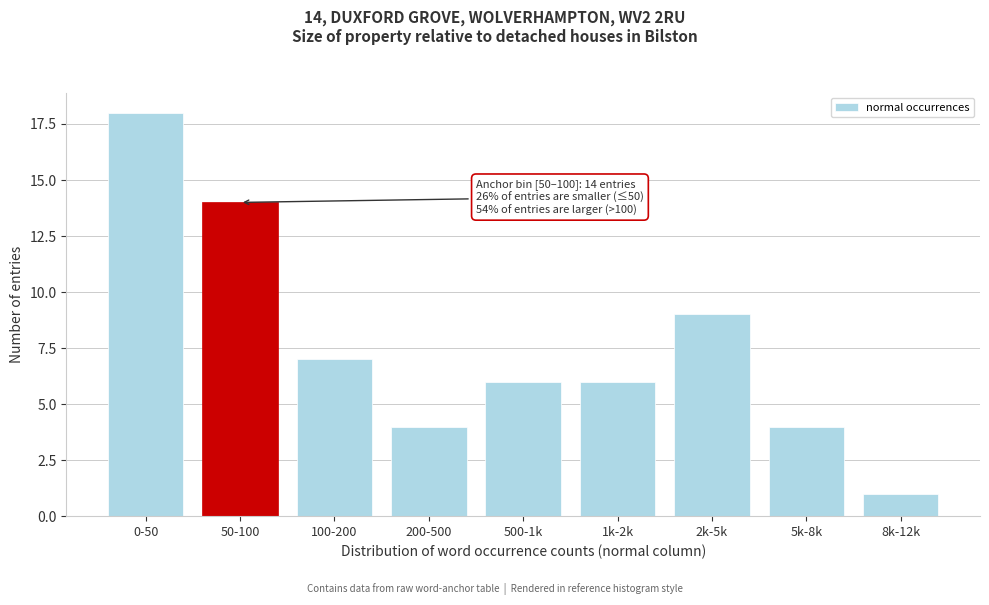

Reading left to right, transcribe all the data shown in this chart.

18	14	7	4	6	6	9	4	1